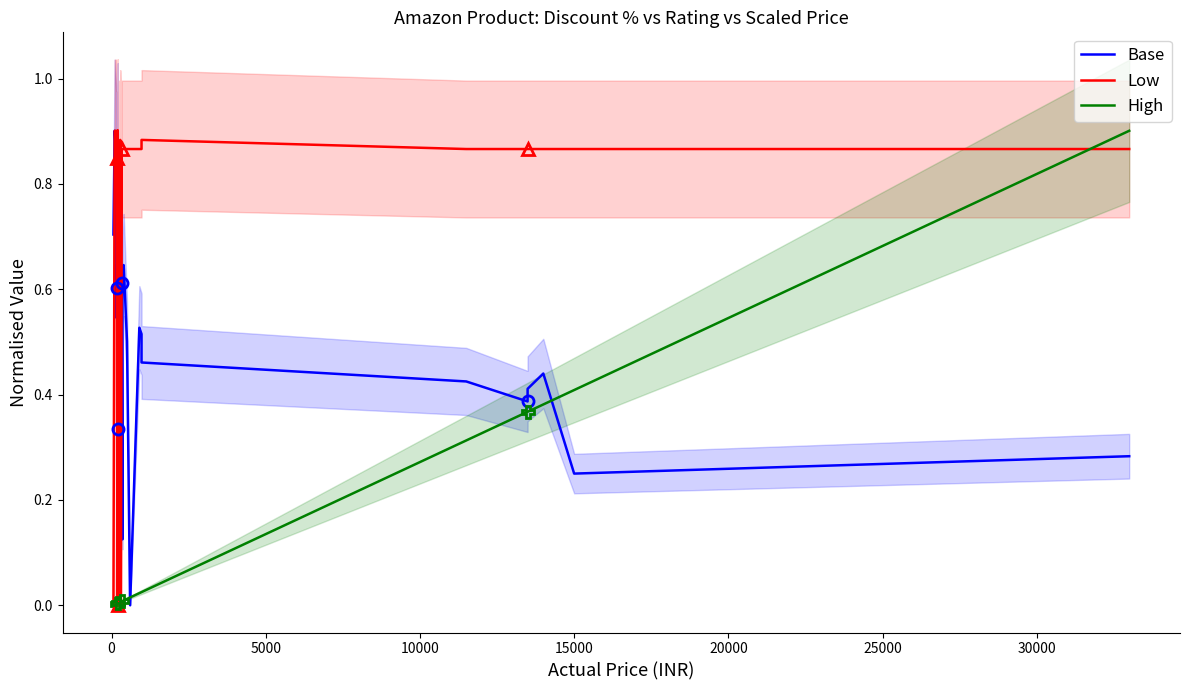

What is the value of the Base point at the 34th from the left?

0.5